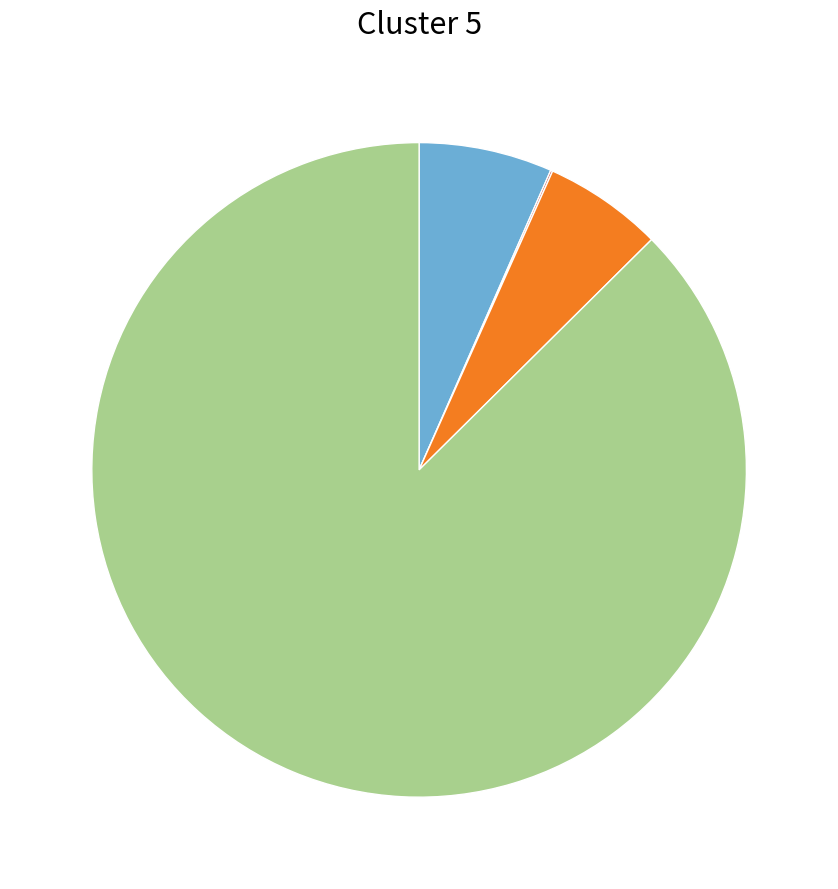

Does any single category account for the majority?

Yes